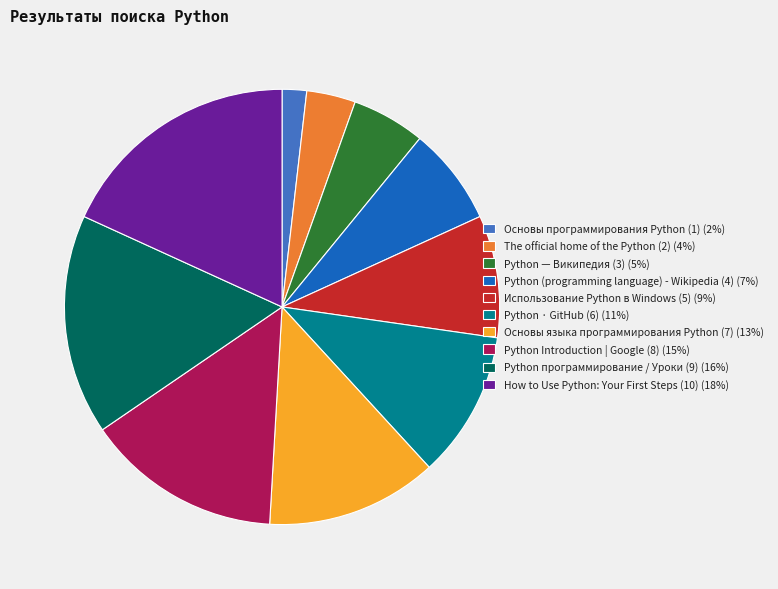

How many segments does this pie chart have?

10